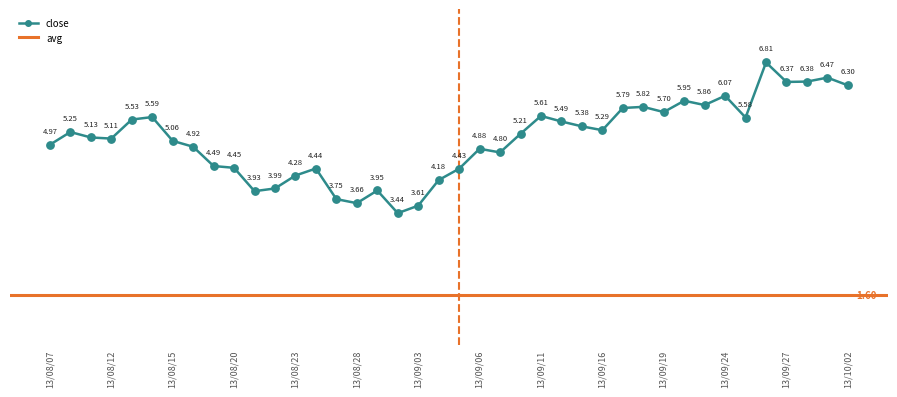

What is the change in value from 2013-09-12 to 2013-09-23?

+0.4